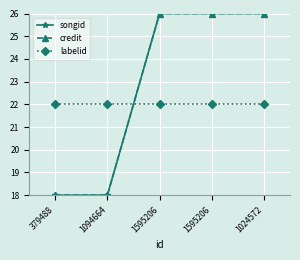

How many data points in credit are less than 25?

2